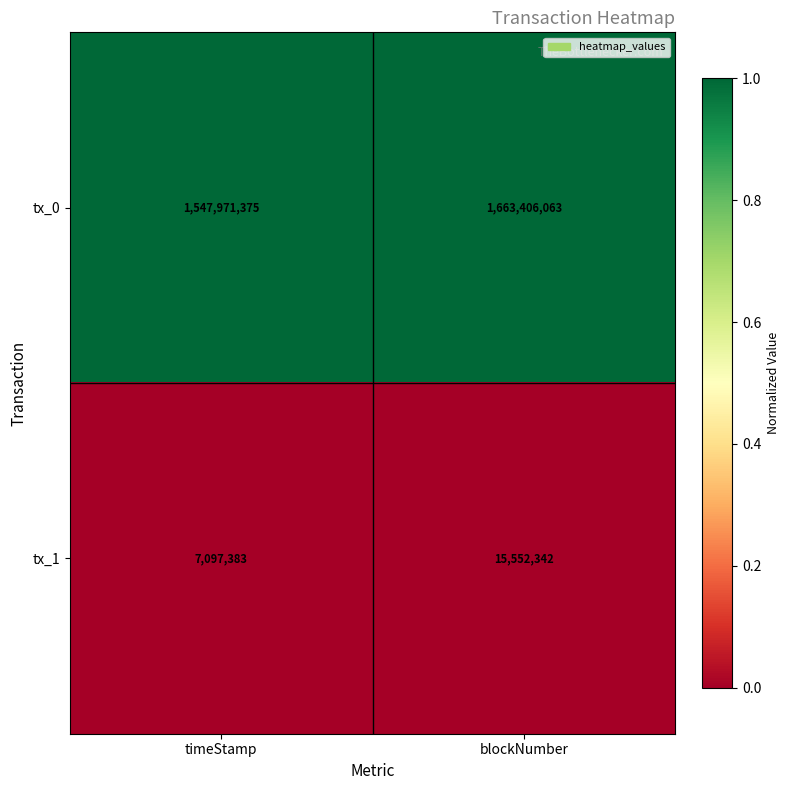

Rank the series at blockNumber from highest to lowest value.

tx_0, tx_1